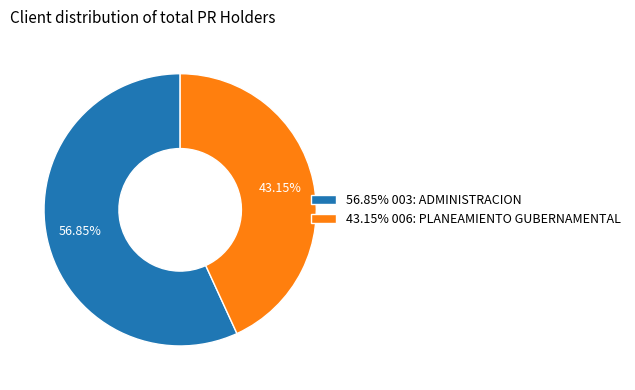

Which category has the biggest portion of the pie?

56.85% 003: ADMINISTRACION